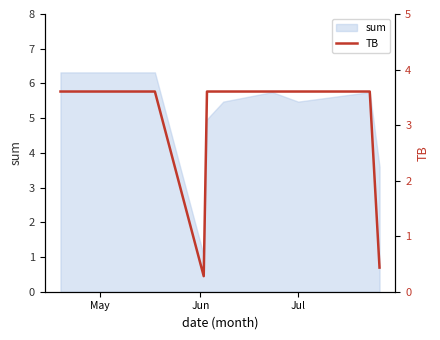

Reading left to right, what are all the values shown in this chart?

3.6	3.6	0.3	3.6	3.6	3.6	3.6	3.6	0.4